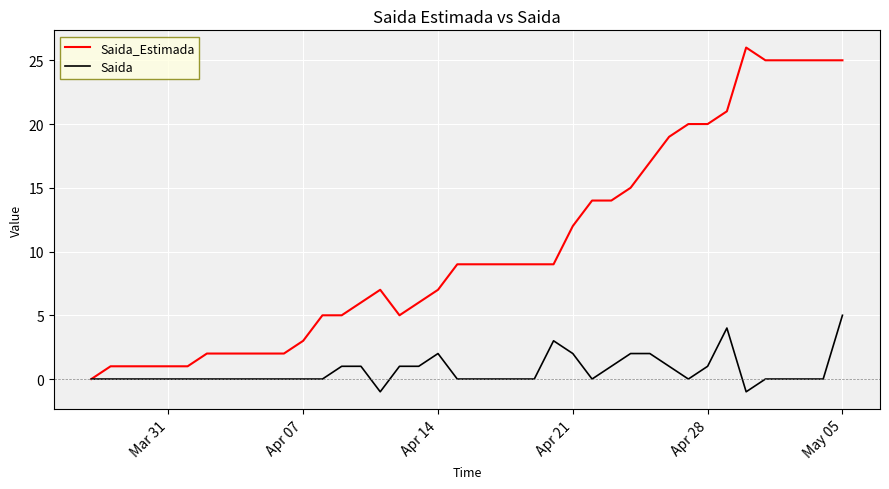

Which series has the largest range (max minus min)?

Saida_Estimada